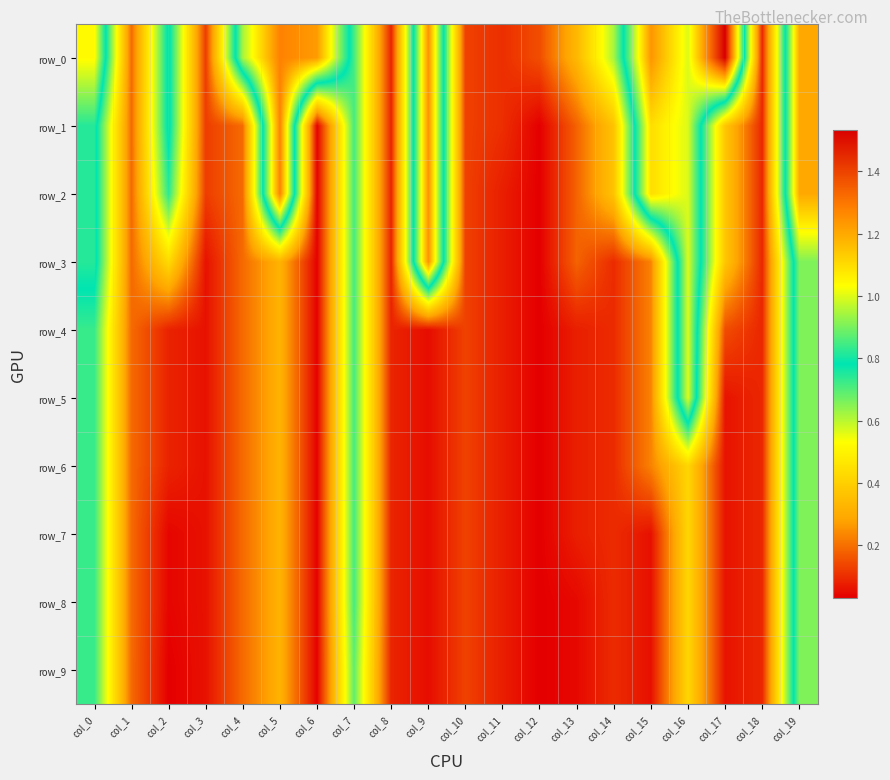

Reading left to right, what are all the values shown in this chart?

row_0: col_0=1.0	col_1=0.2	col_2=0.8	col_3=0.1	col_4=0.9	col_5=1.3	col_6=1.2	col_7=0.7	col_8=0.1	col_9=1.2	col_10=0.1	col_11=0.1	col_12=0.1	col_13=0.3	col_14=0.6	col_15=1.2	col_16=1.0	col_17=1.5	col_18=0.1	col_19=1.2
row_1: col_0=0.8	col_1=0.2	col_2=0.8	col_3=0.1	col_4=0.2	col_5=1.3	col_6=0.0	col_7=0.7	col_8=0.1	col_9=1.2	col_10=0.1	col_11=0.1	col_12=0.0	col_13=0.2	col_14=0.4	col_15=1.1	col_16=1.0	col_17=0.4	col_18=0.1	col_19=1.2
row_2: col_0=0.8	col_1=0.2	col_2=0.7	col_3=0.1	col_4=0.2	col_5=1.3	col_6=0.0	col_7=0.7	col_8=0.1	col_9=1.2	col_10=0.1	col_11=0.1	col_12=0.0	col_13=0.2	col_14=0.4	col_15=1.1	col_16=1.0	col_17=0.4	col_18=0.1	col_19=1.2
row_3: col_0=0.8	col_1=0.2	col_2=0.4	col_3=0.1	col_4=0.2	col_5=0.3	col_6=0.0	col_7=0.7	col_8=0.1	col_9=1.2	col_10=0.1	col_11=0.1	col_12=0.0	col_13=0.2	col_14=0.1	col_15=0.2	col_16=1.0	col_17=0.4	col_18=0.1	col_19=0.9
row_4: col_0=0.7	col_1=0.2	col_2=0.1	col_3=0.1	col_4=0.2	col_5=0.3	col_6=0.0	col_7=0.7	col_8=0.1	col_9=0.1	col_10=0.1	col_11=0.1	col_12=0.0	col_13=0.1	col_14=0.1	col_15=0.2	col_16=1.0	col_17=0.1	col_18=0.1	col_19=0.9
row_5: col_0=0.7	col_1=0.2	col_2=0.1	col_3=0.1	col_4=0.2	col_5=0.3	col_6=0.0	col_7=0.7	col_8=0.1	col_9=0.1	col_10=0.1	col_11=0.1	col_12=0.0	col_13=0.1	col_14=0.1	col_15=0.2	col_16=1.0	col_17=0.1	col_18=0.1	col_19=0.9
row_6: col_0=0.7	col_1=0.2	col_2=0.1	col_3=0.1	col_4=0.2	col_5=0.3	col_6=0.0	col_7=0.7	col_8=0.1	col_9=0.1	col_10=0.1	col_11=0.1	col_12=0.0	col_13=0.1	col_14=0.1	col_15=0.2	col_16=0.4	col_17=0.1	col_18=0.1	col_19=0.9
row_7: col_0=0.7	col_1=0.2	col_2=0.0	col_3=0.1	col_4=0.2	col_5=0.3	col_6=0.0	col_7=0.7	col_8=0.1	col_9=0.1	col_10=0.1	col_11=0.1	col_12=0.0	col_13=0.1	col_14=0.1	col_15=0.1	col_16=0.4	col_17=0.1	col_18=0.1	col_19=0.9
row_8: col_0=0.7	col_1=0.2	col_2=0.0	col_3=0.1	col_4=0.2	col_5=0.3	col_6=0.0	col_7=0.7	col_8=0.1	col_9=0.1	col_10=0.1	col_11=0.1	col_12=0.0	col_13=0.0	col_14=0.1	col_15=0.1	col_16=0.4	col_17=0.1	col_18=0.1	col_19=0.9
row_9: col_0=0.7	col_1=0.2	col_2=0.0	col_3=0.1	col_4=0.2	col_5=0.3	col_6=0.0	col_7=0.7	col_8=0.1	col_9=0.1	col_10=0.1	col_11=0.1	col_12=0.0	col_13=0.0	col_14=0.1	col_15=0.1	col_16=0.4	col_17=0.1	col_18=0.1	col_19=0.9